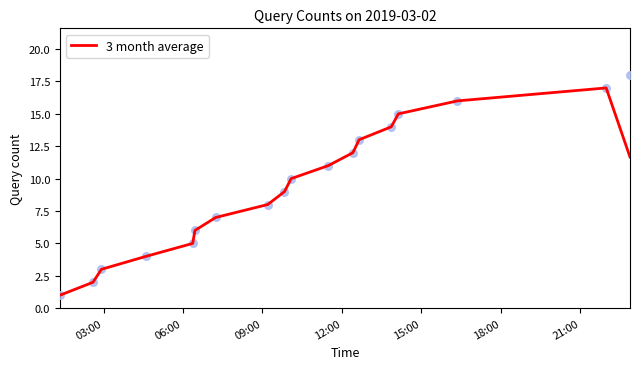

What is the minimum value for 3 month average?

1.0